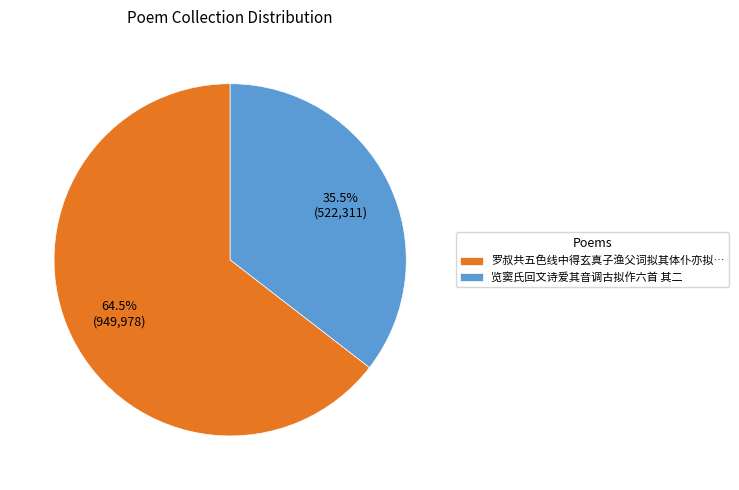

What is the smallest slice in the pie chart?

览窦氏回文诗爱其音调古拟作六首 其二